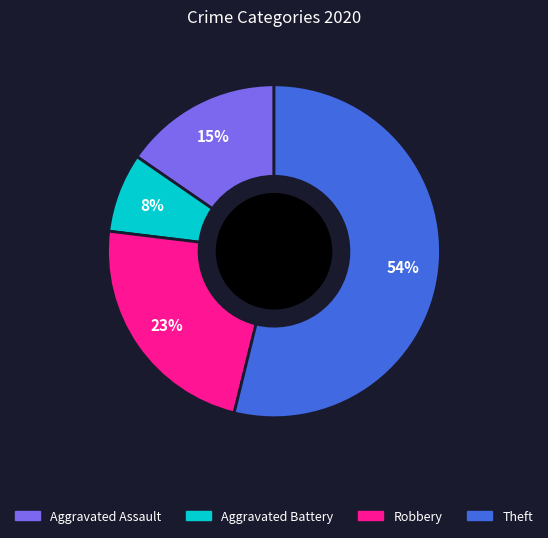

How many segments does this pie chart have?

4